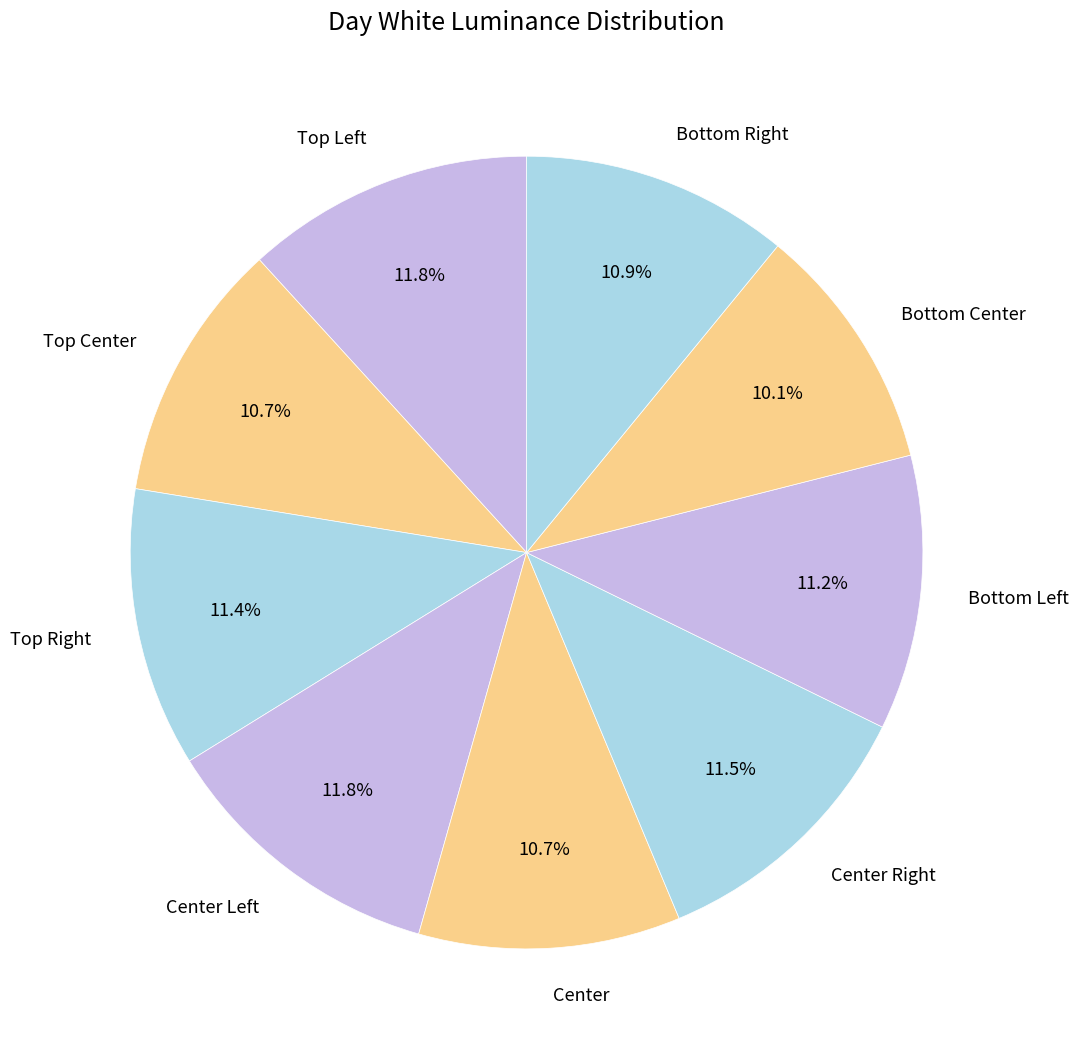

To the nearest percent, what is the difference between the largest and smallest slice percentages?

2%